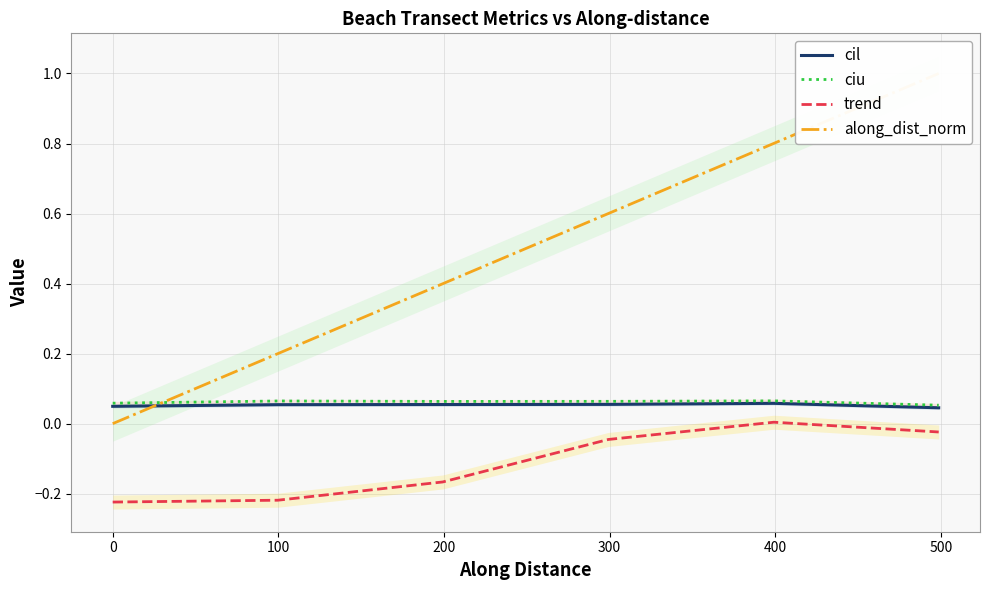

True or false: cil and along_dist_norm intersect in this chart.

True